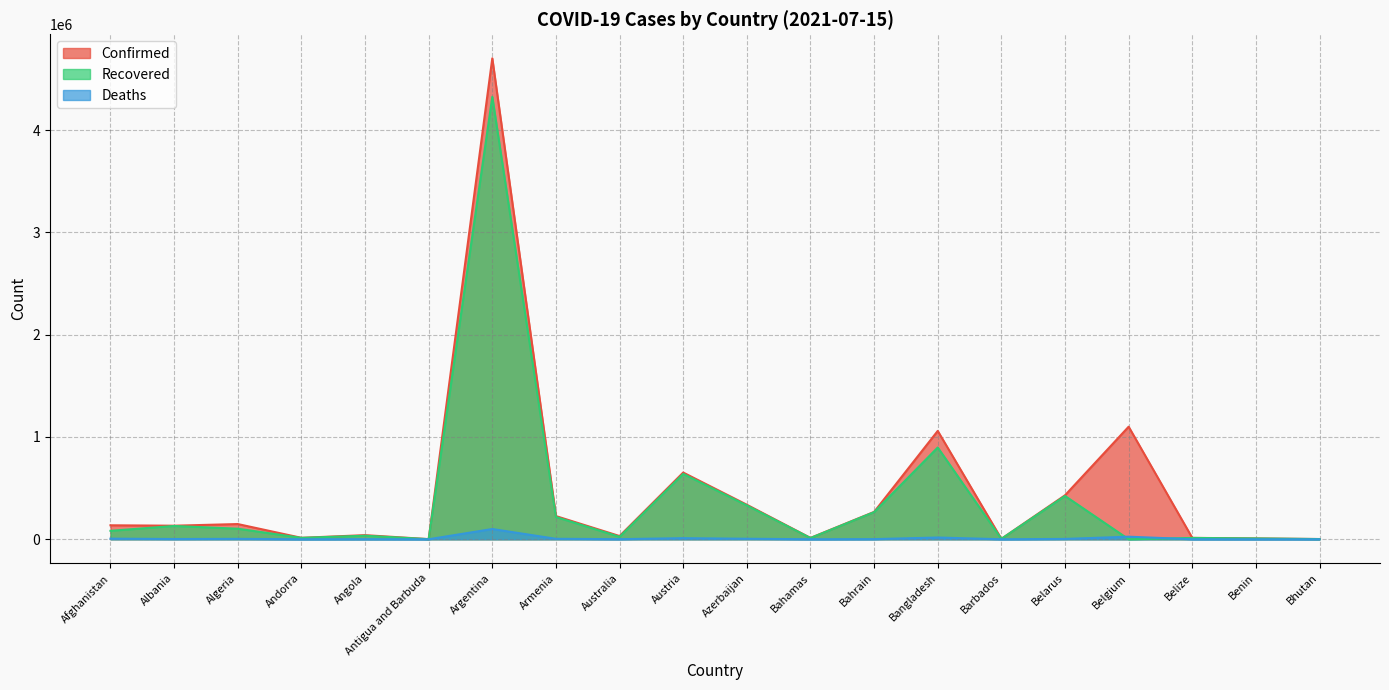

The Deaths series shows 28645 at Bangladesh. True or false?

False